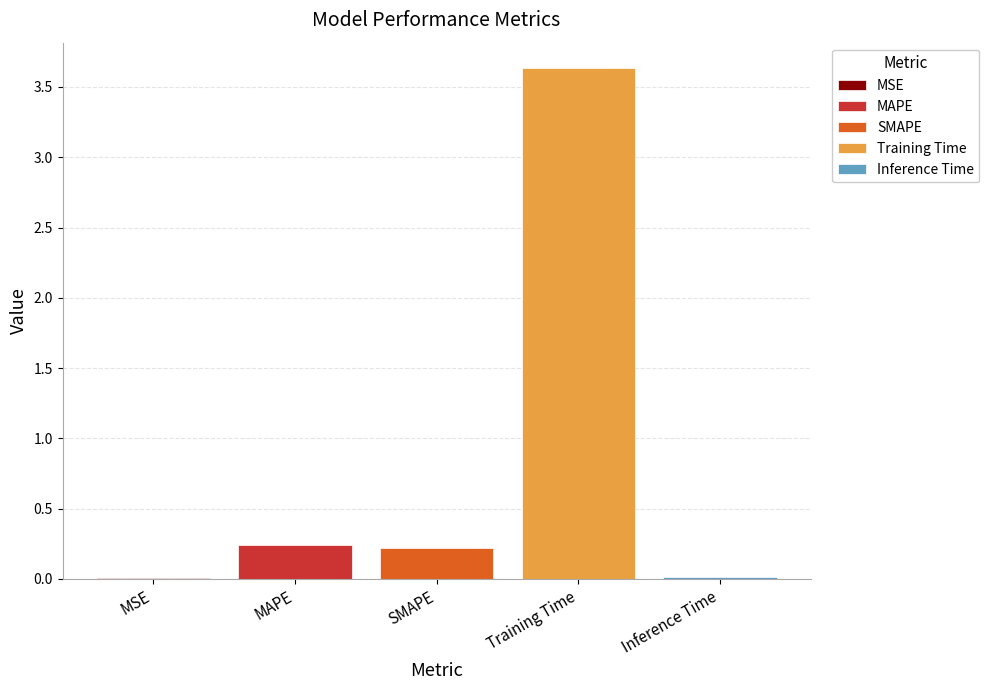

True or false: MAPE has a value of 0.1 at SMAPE.

False